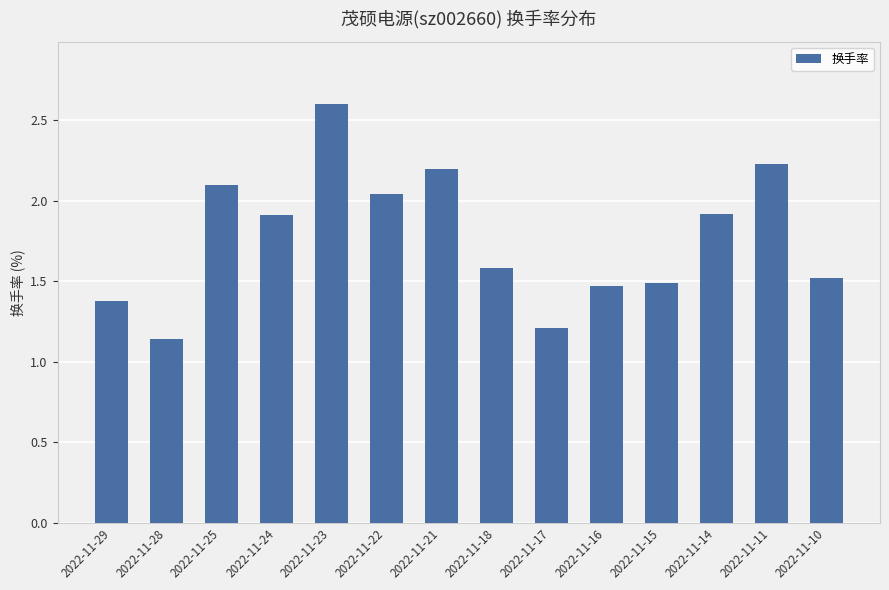

What is the difference between the values at 2022-11-18 and 2022-11-21?

0.6